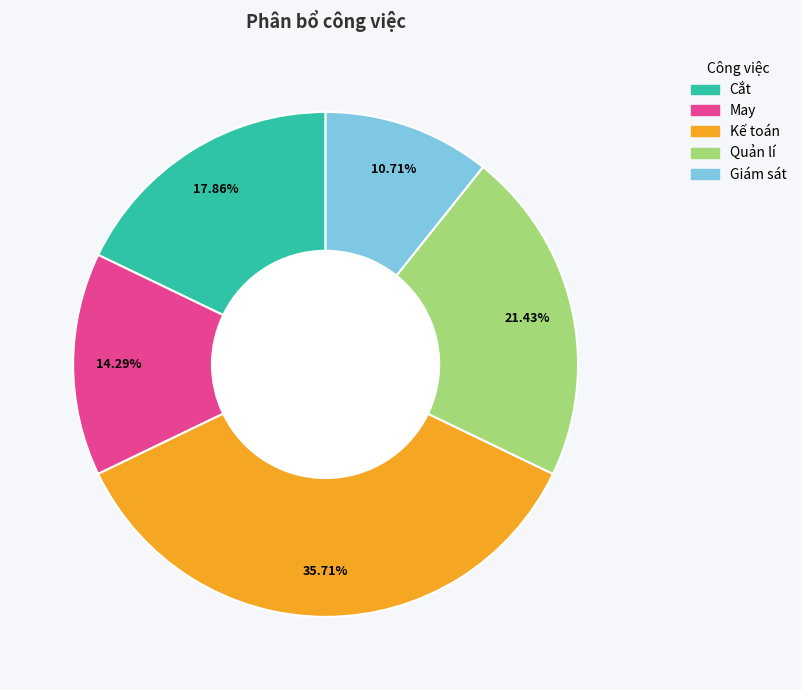

Is it true that Giám sát is 24% of the pie?

False